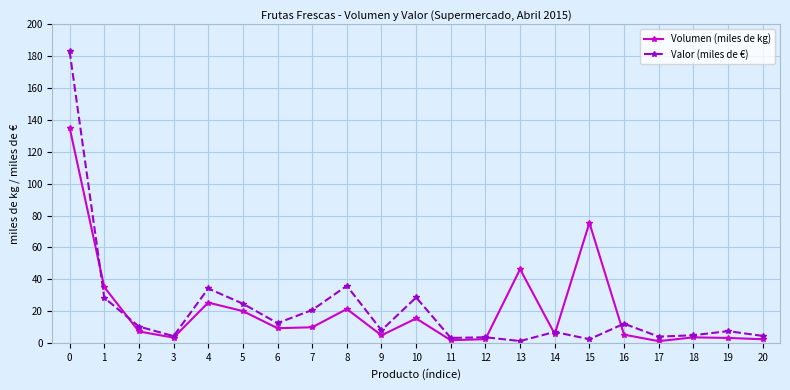

What is the total value across all series at 16?

17.4